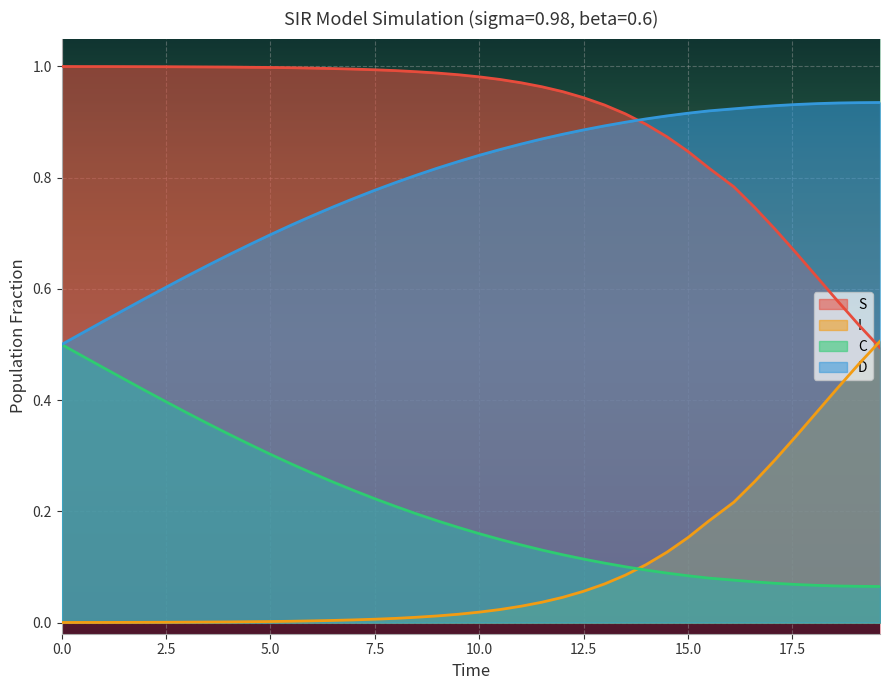

Which series has the largest range (max minus min)?

S